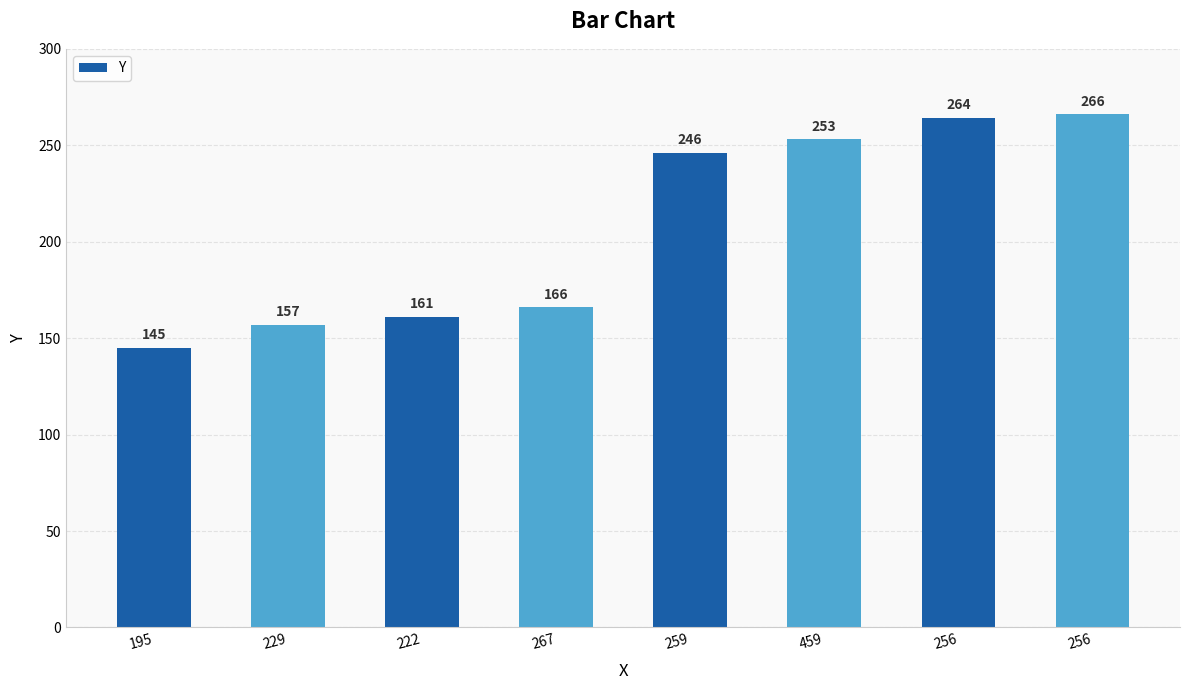

How many bars are there in total?

8